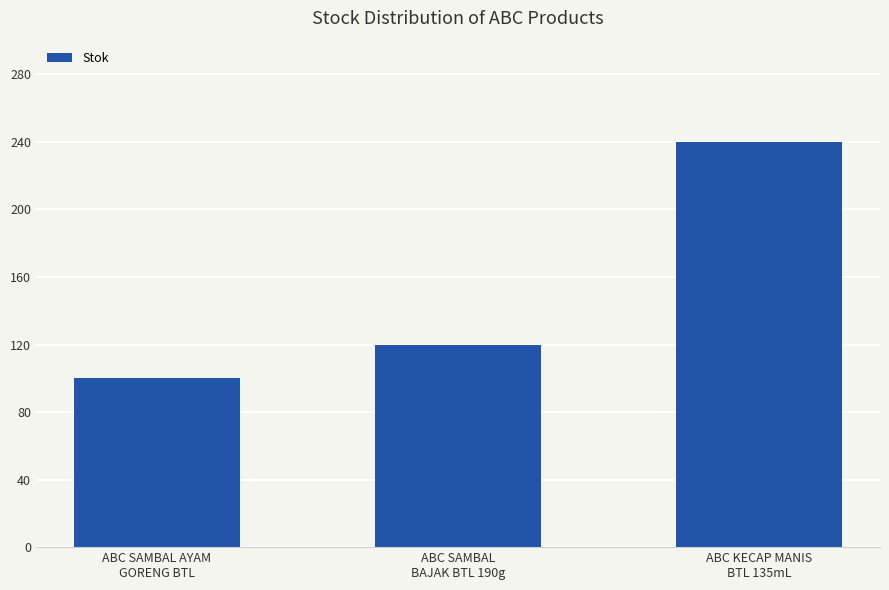

What is the sum of all values?

460